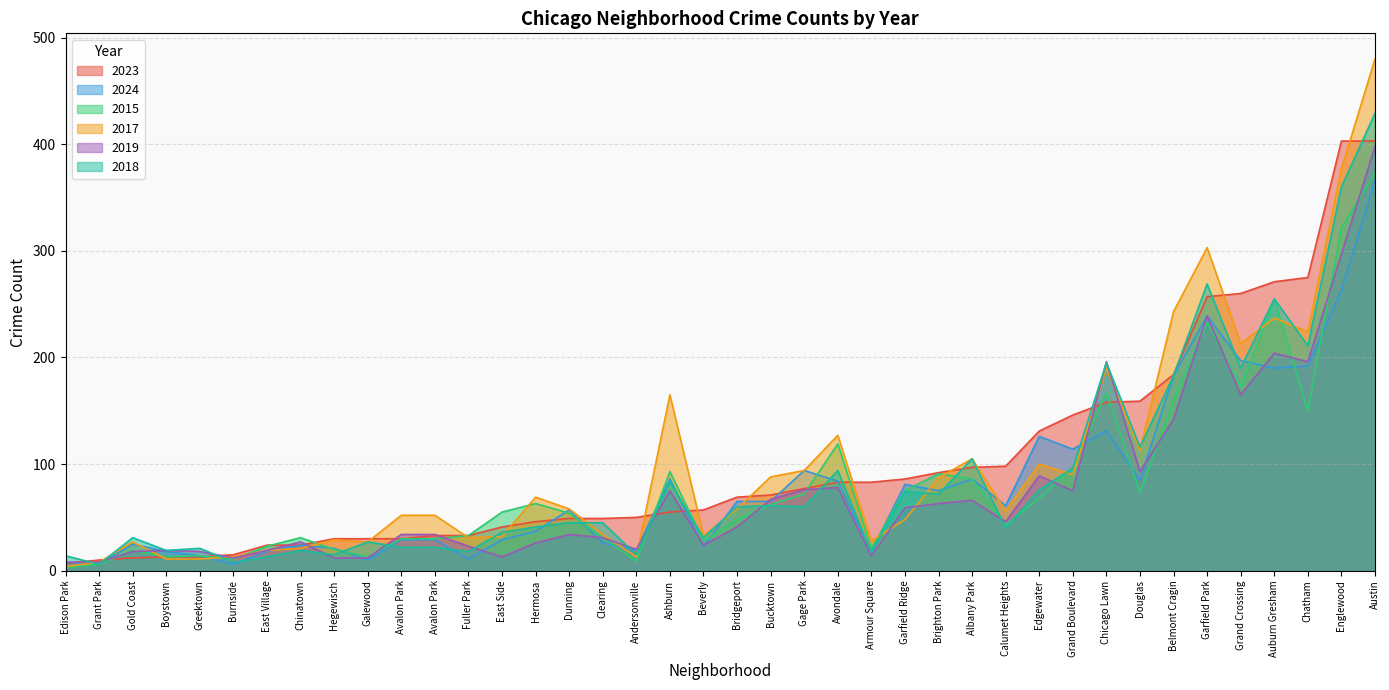

After their last crossing, which series has the higher values: 2018 or 2017?

2017